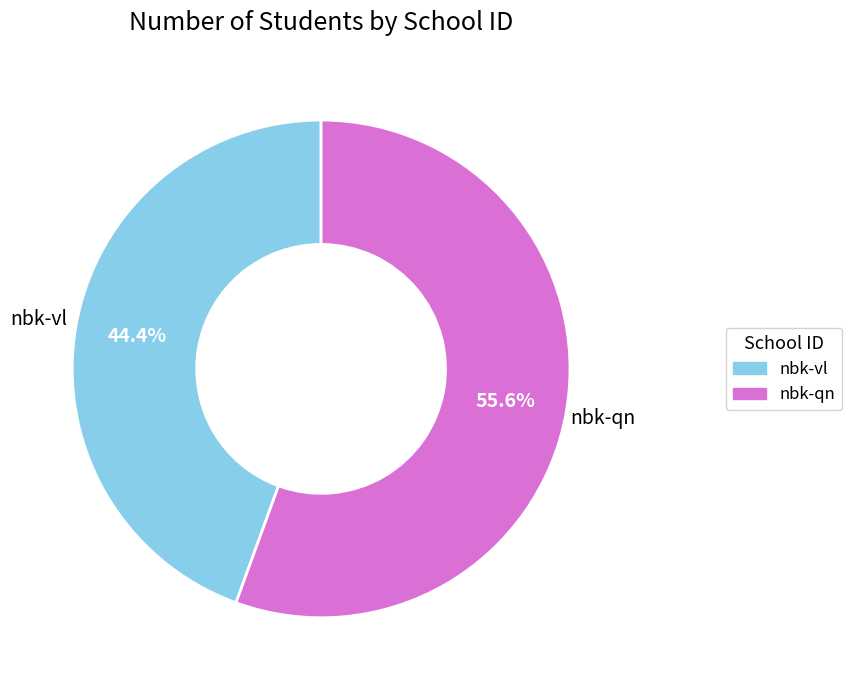

Rank the categories by value from highest to lowest.

nbk-qn, nbk-vl